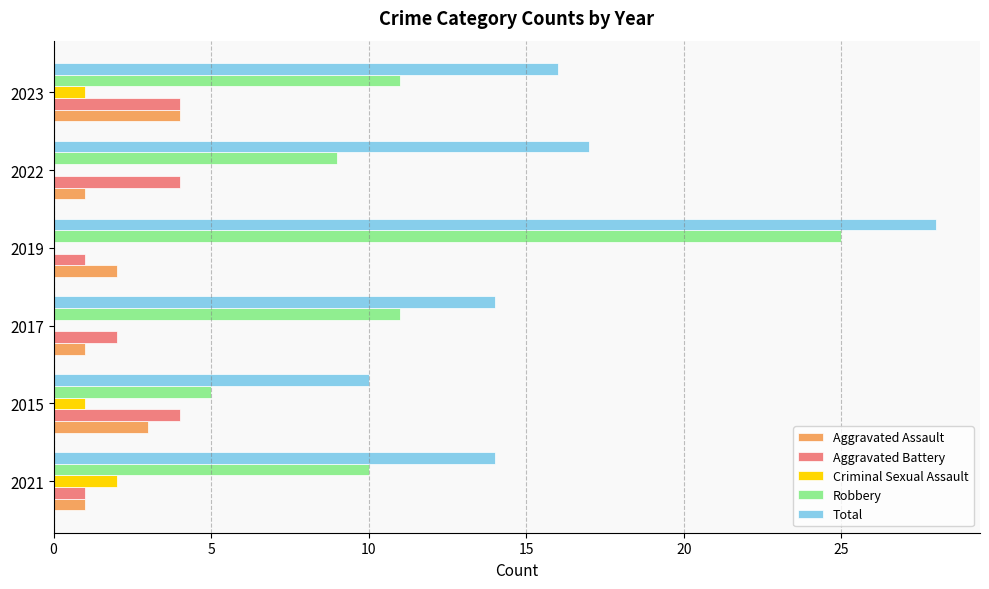

Which series has the largest range (max minus min)?

Robbery